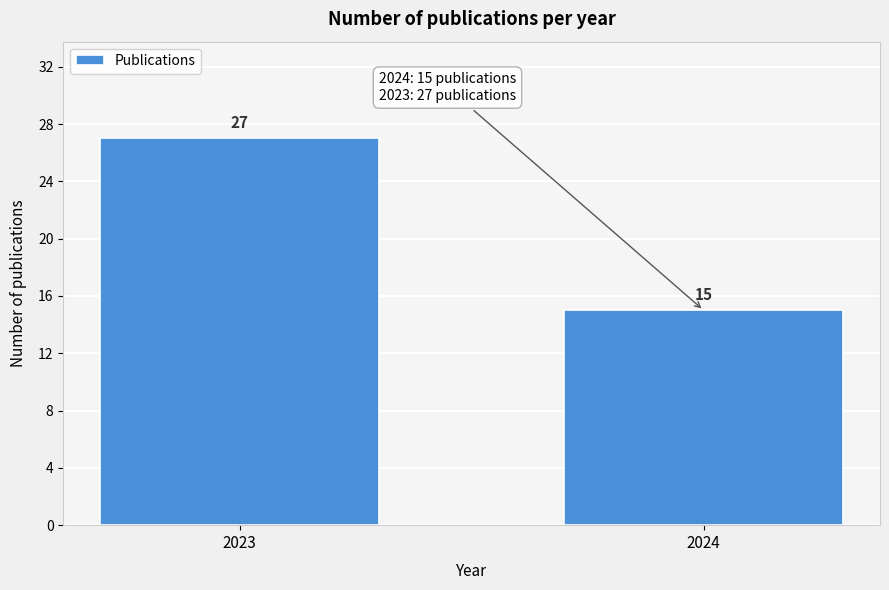

Reading left to right, list all the values displayed in this chart.

27	15